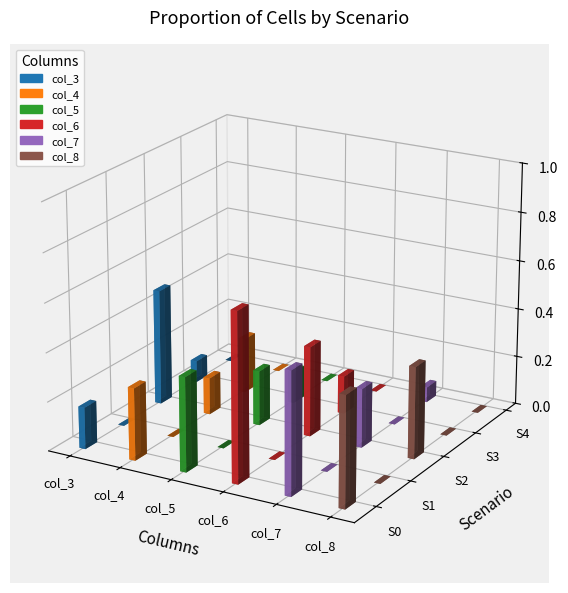

Rank the categories by col_4 value from highest to lowest.

Scenario 0, Scenario 3, Scenario 2, Scenario 1, Scenario 4